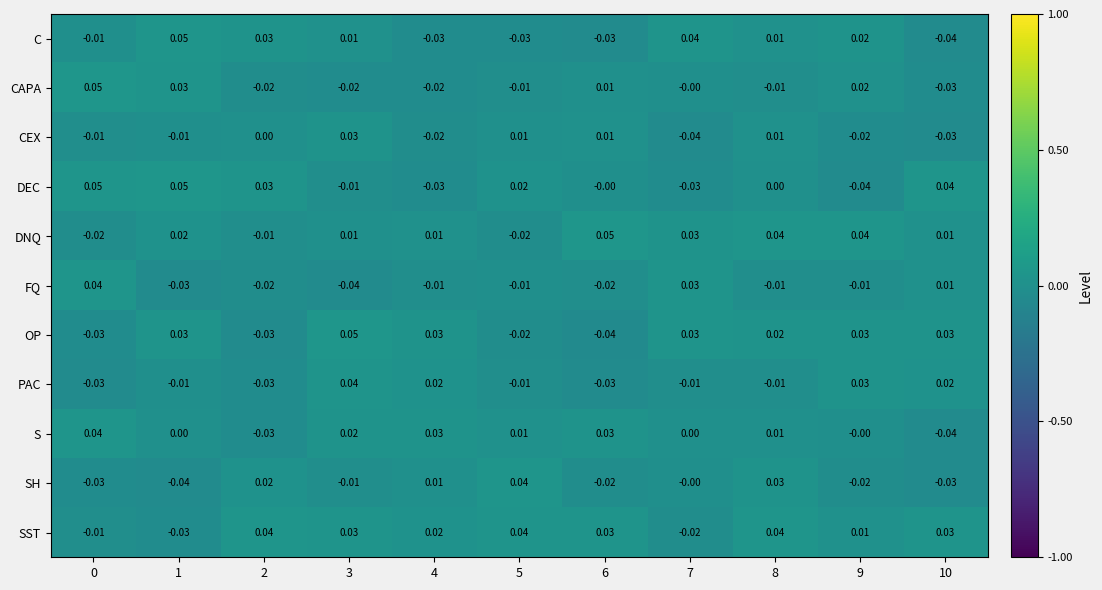

Which series has the largest total across all categories?

SST